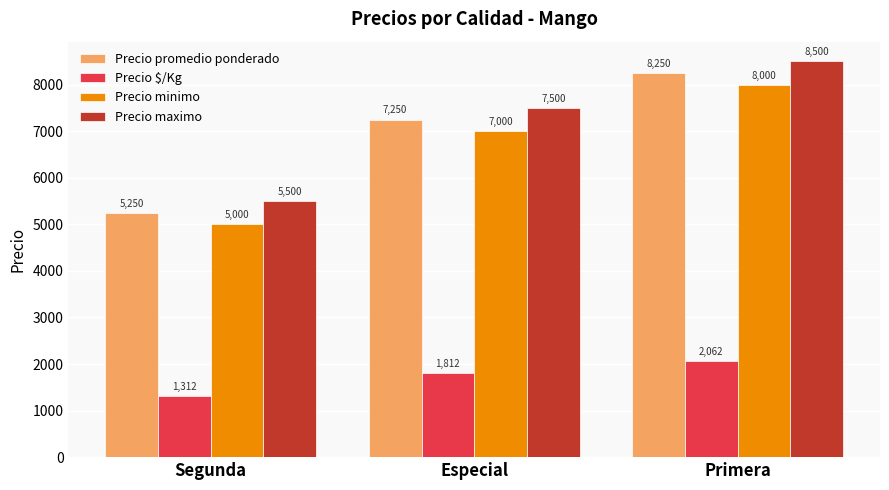

What is the smallest value displayed?

1312